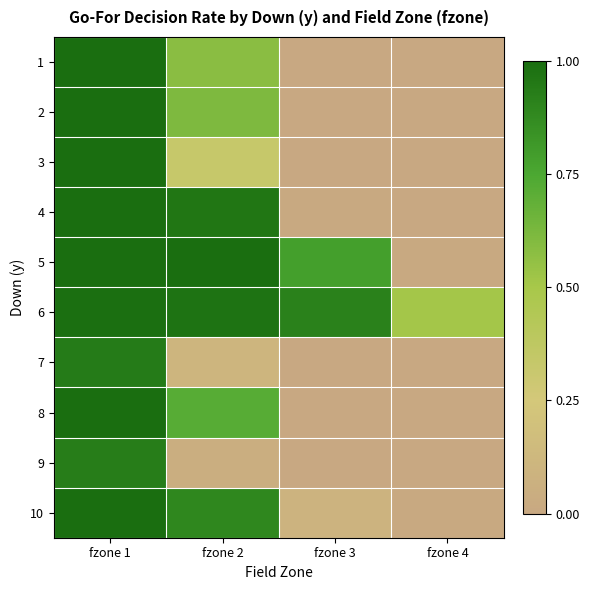

Rank the series by their maximum value, from highest to lowest.

4, 5, 8, 10, 1, 2, 3, 6, 7, 9